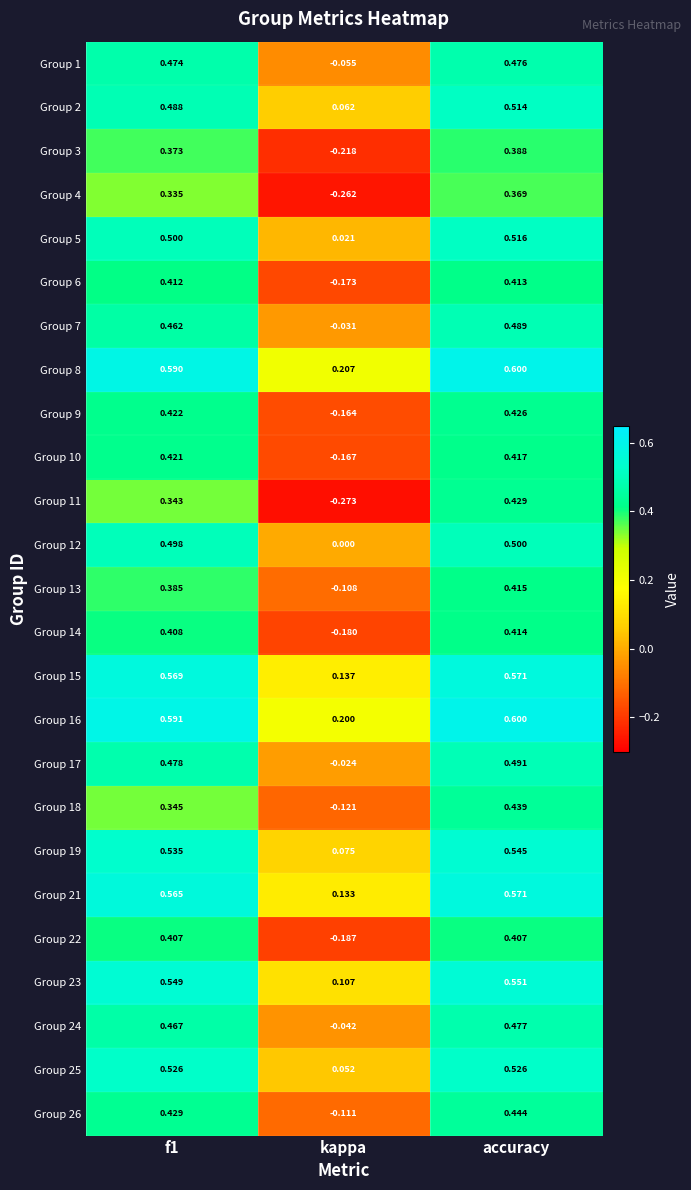

At which label does Group 13 reach its peak?

accuracy